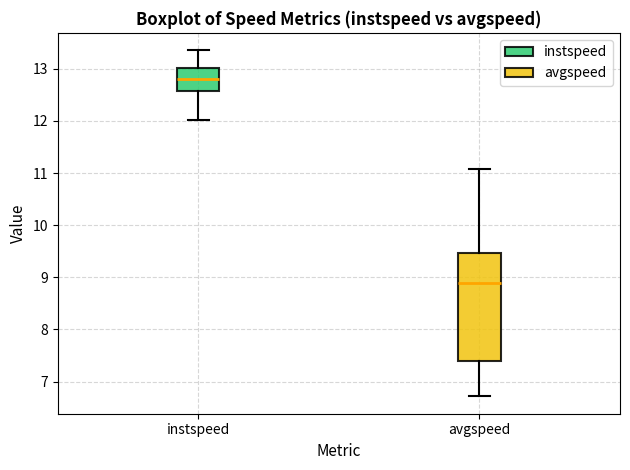

Reading left to right, read every box against the y-axis: the position of its median line, the range the box covers, and the ends of its whiskers. The values are not printed on the chart, so give them approximately, as read against the axis.

instspeed: median 12.8, box 12.6 to 13.0, whiskers 12.0 to 13.4
avgspeed: median 8.9, box 7.4 to 9.5, whiskers 6.7 to 11.1